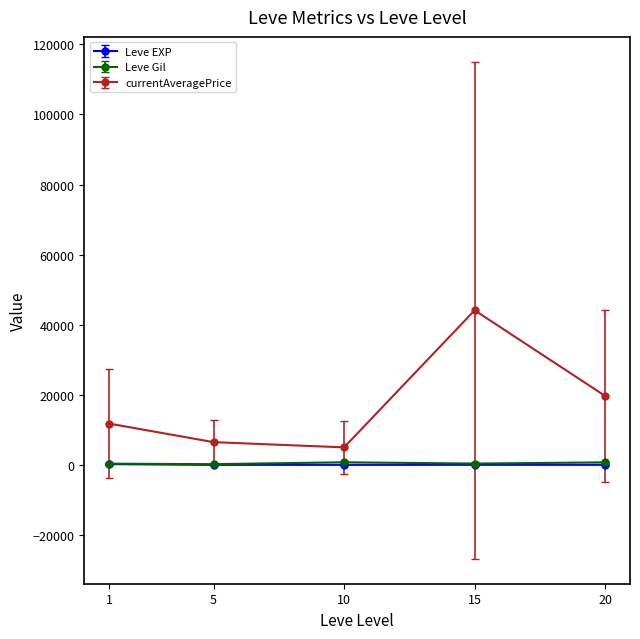

What is the value of the currentAveragePrice point at the 4th from the left?

44111.0